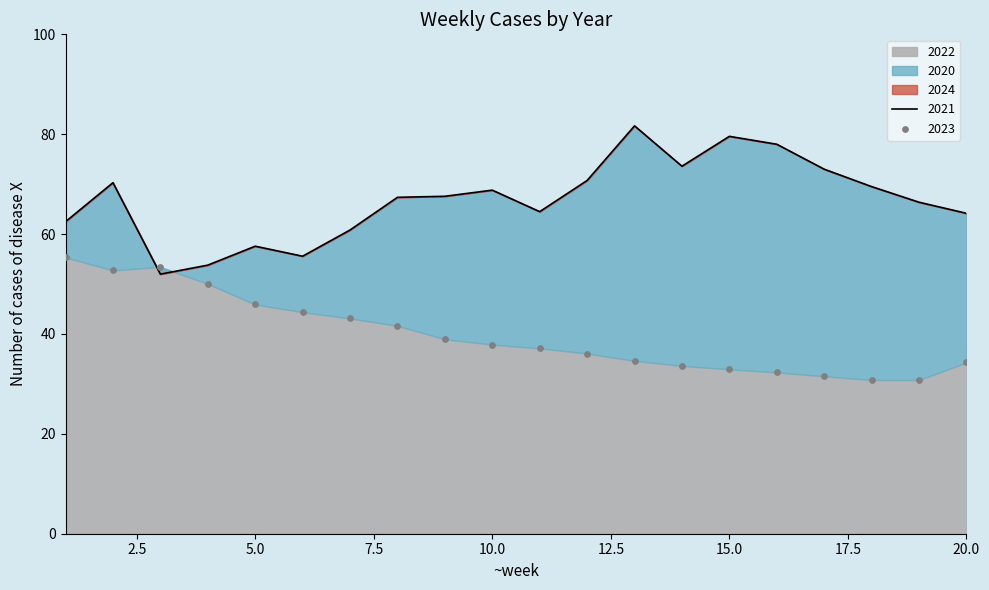

Is the value of 2022 at 17 greater than the value of 2024 at 9?

No